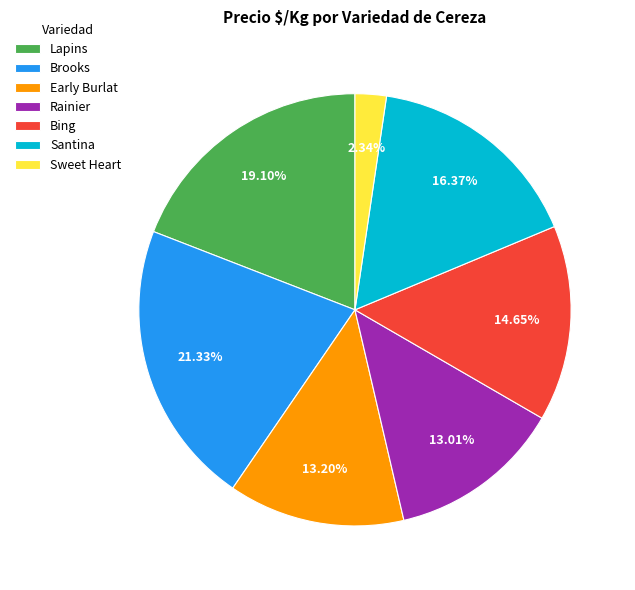

Does Rainier represent more than half of the total?

No